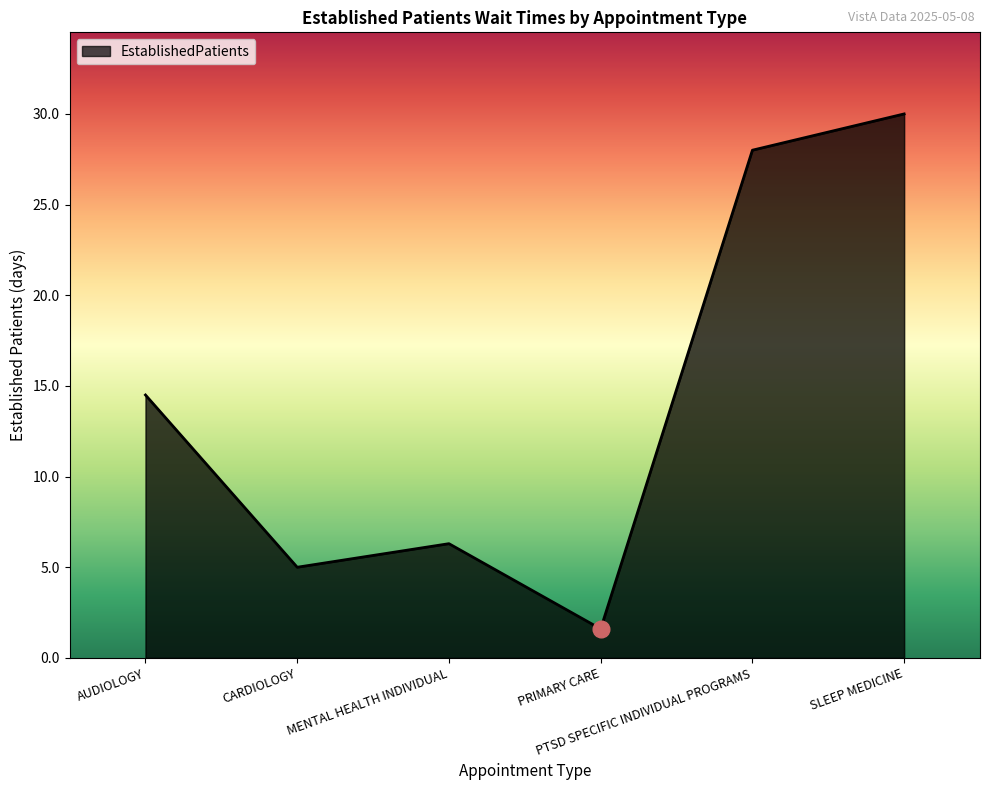

What is the sum of the values at MENTAL HEALTH INDIVIDUAL and PRIMARY CARE?

7.9